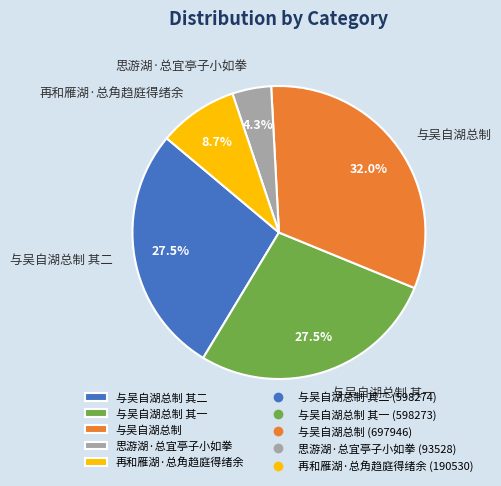

What is the total percentage of 与吴自湖总制 and 思游湖·总宜亭子小如拳?

36.3%